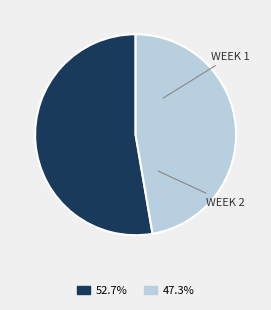

Does any single category account for the majority?

Yes